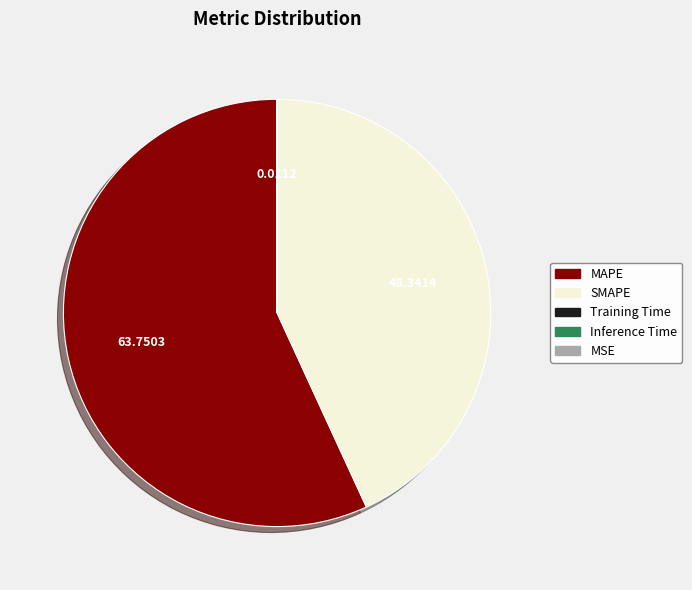

Does MAPE represent more than half of the total?

Yes